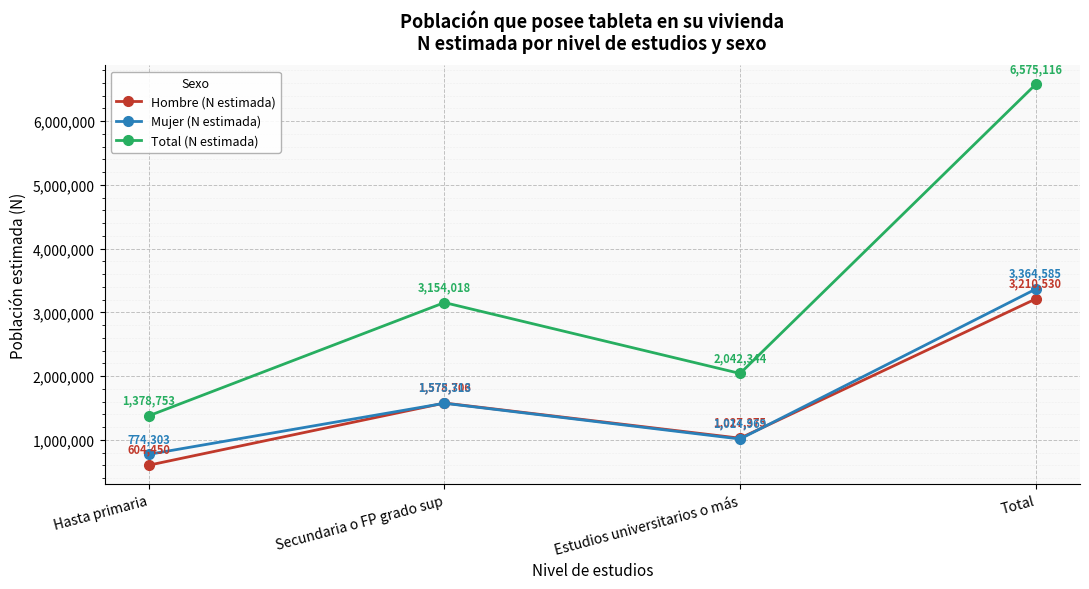

Which series changed the most between Secundaria o FP grado sup and Total?

Total (N estimada)